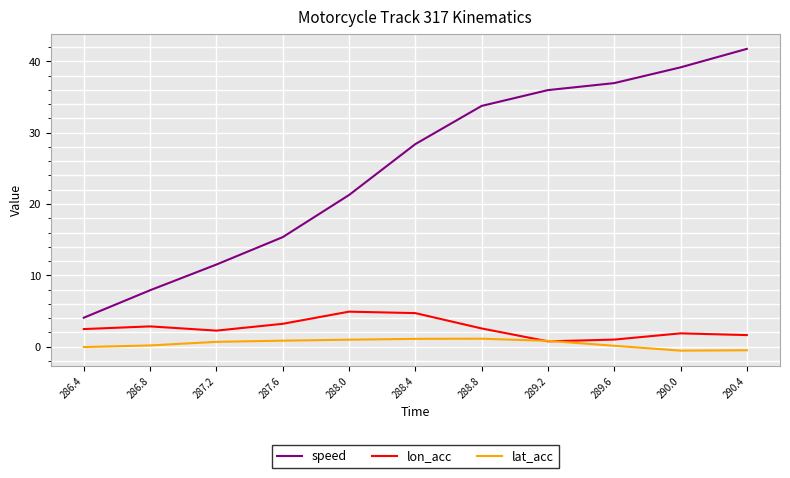

Which series has the largest range (max minus min)?

speed